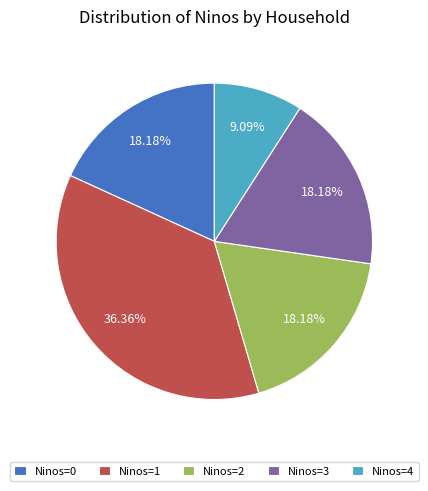

Approximately how many times larger is the value at Ninos=1 compared to Ninos=3?

2.0